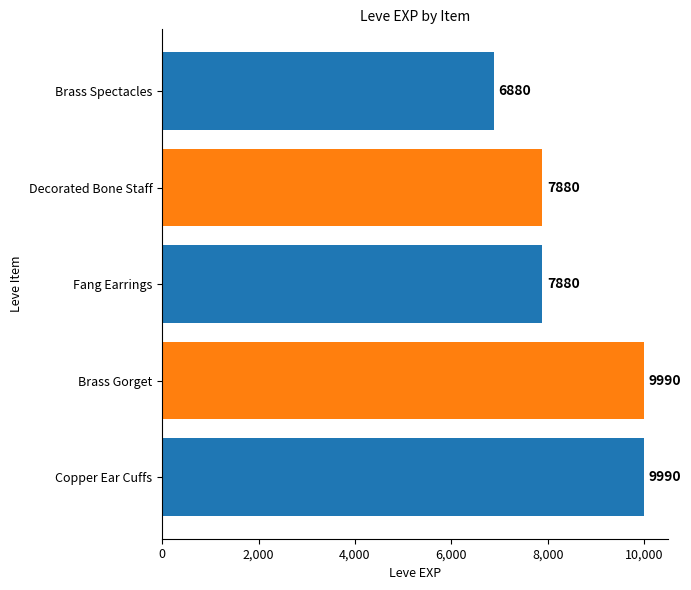

True or false: the data shows 7880 at Decorated Bone Staff.

True